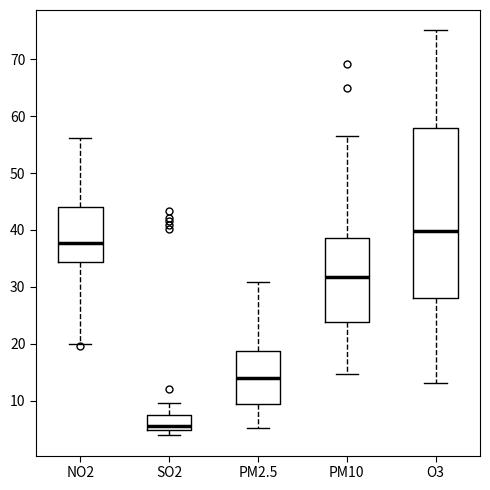

Comparing the boxes themselves (not the whiskers), which one is the tallest?

O3